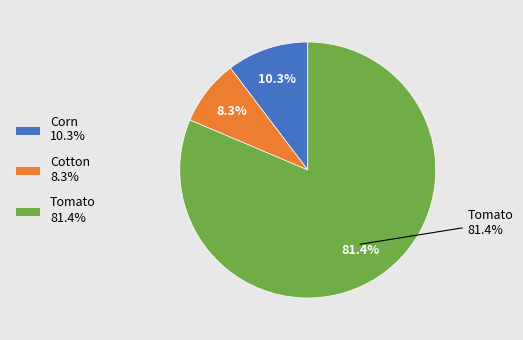

To the nearest percent, what is the difference between the largest and smallest slice percentages?

73%